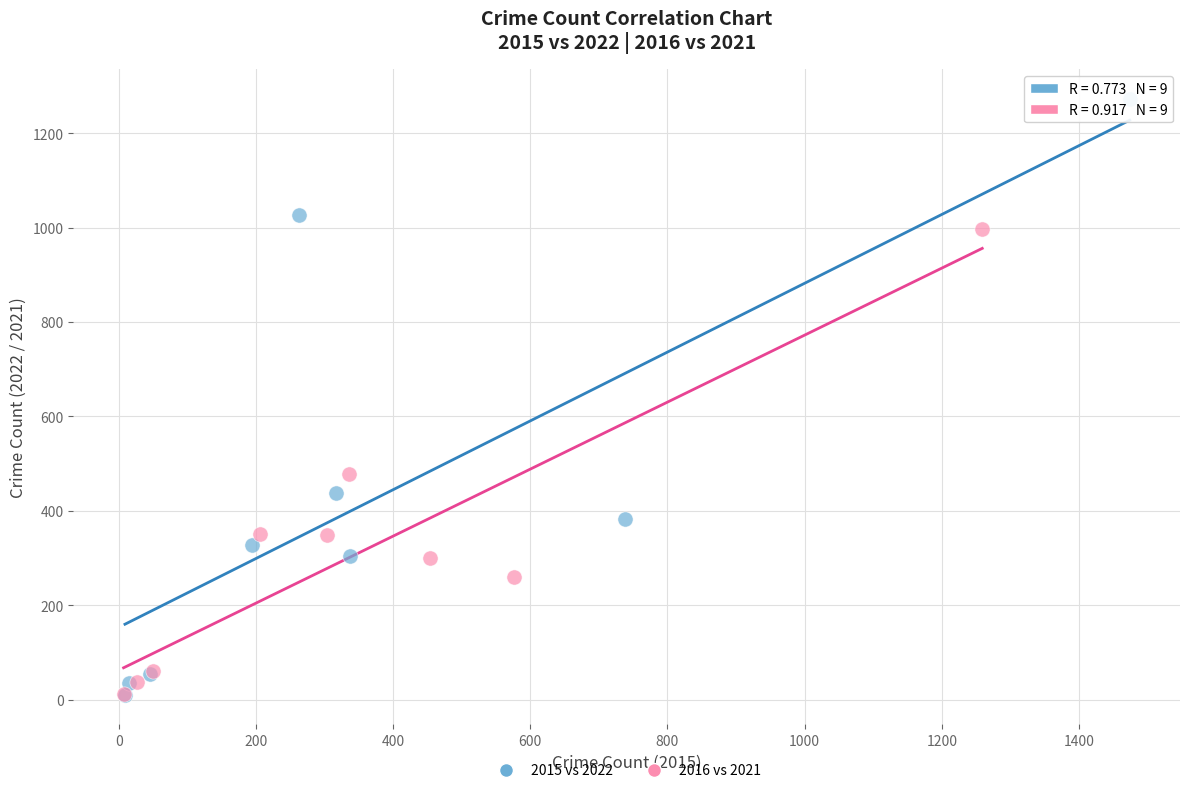

Which series contains the highest Y value?

2015 vs 2022